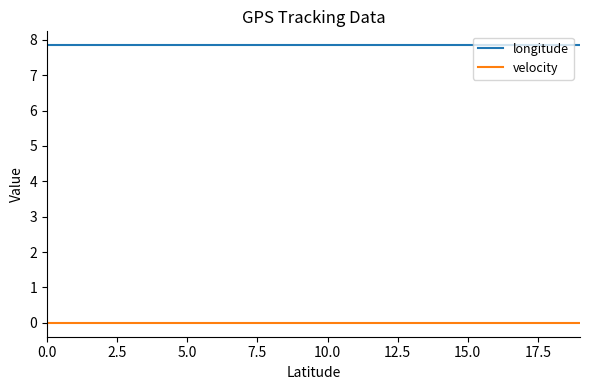

True or false: longitude and velocity intersect in this chart.

False